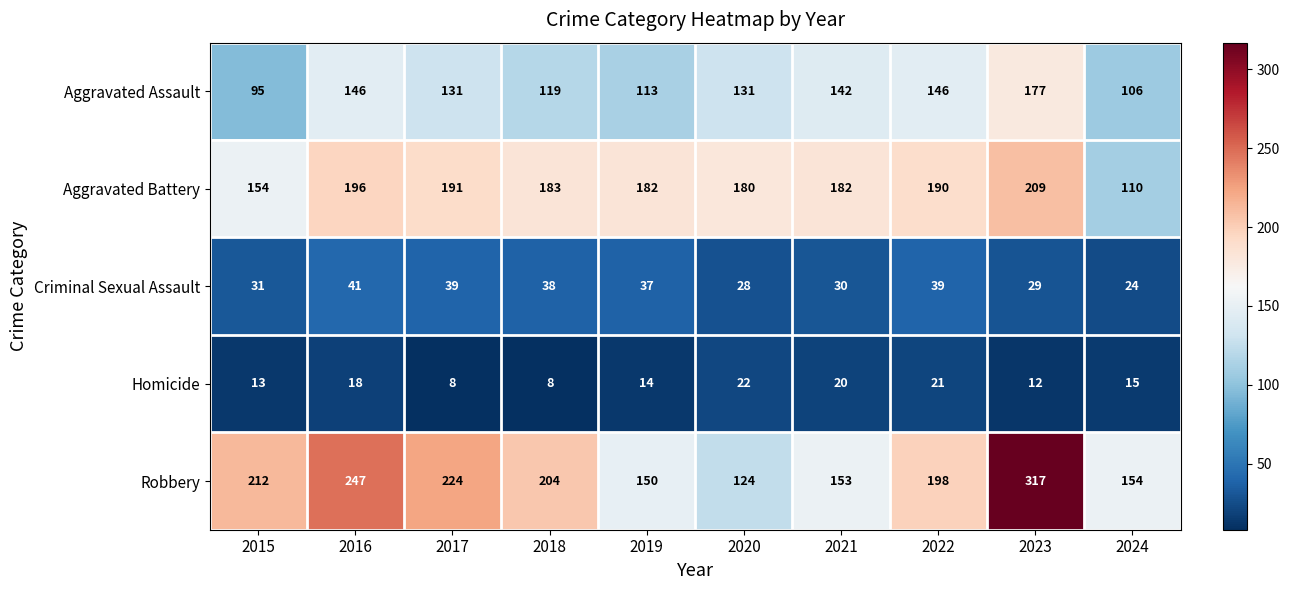

What is the difference between the highest and lowest values at 2024?

139